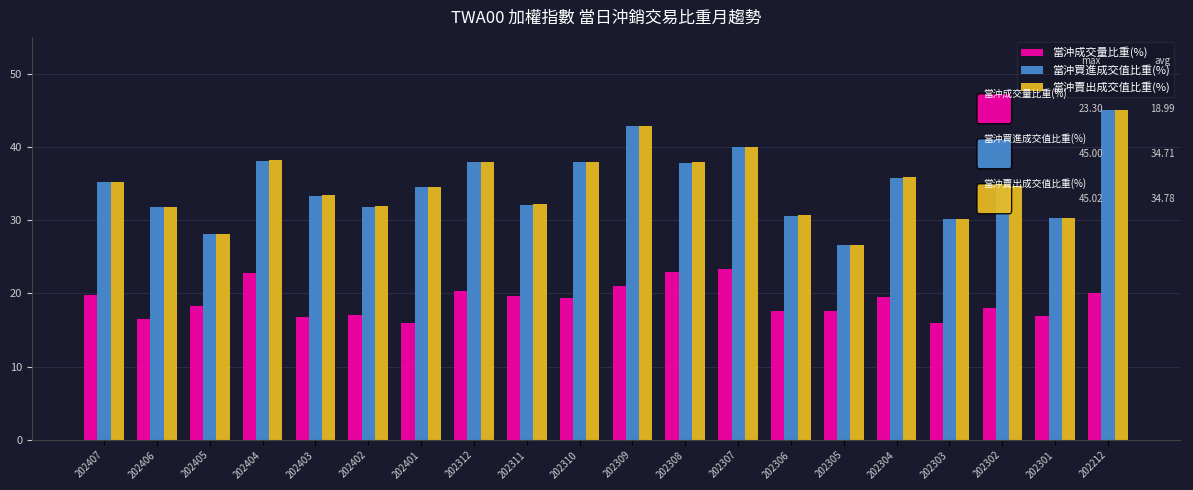

Is the value of 當沖成交量比重(%) at 202404 greater than the value of 當沖賣出成交值比重(%) at 202402?

No